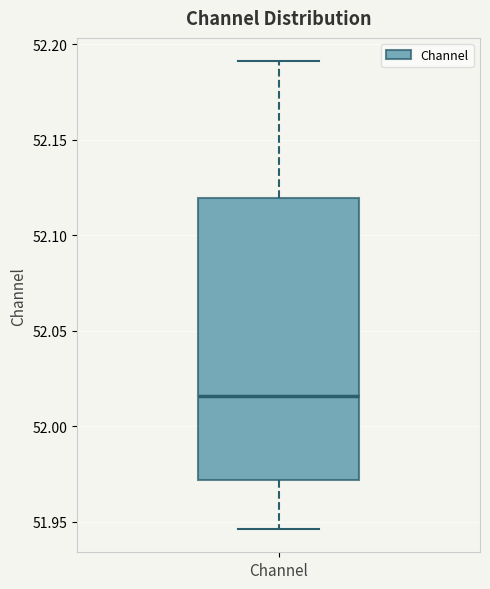

Where does the lower whisker of the box for Channel end on the y-axis? The values are not printed on the chart, so give them approximately, as read against the axis.

51.945